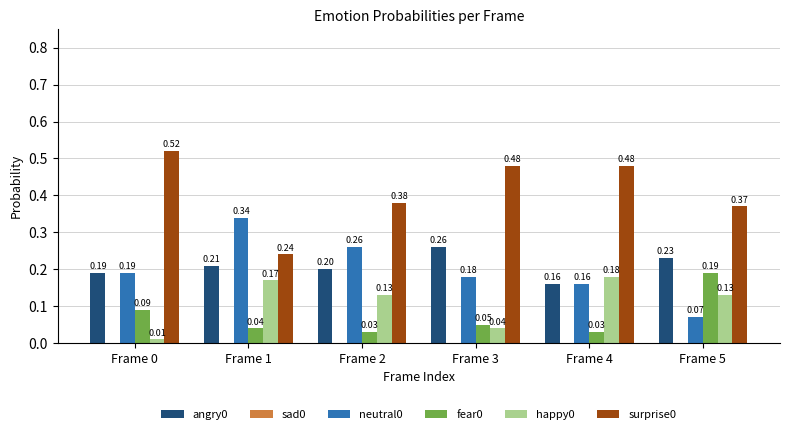

At how many categories does at least one series exceed 0?

6